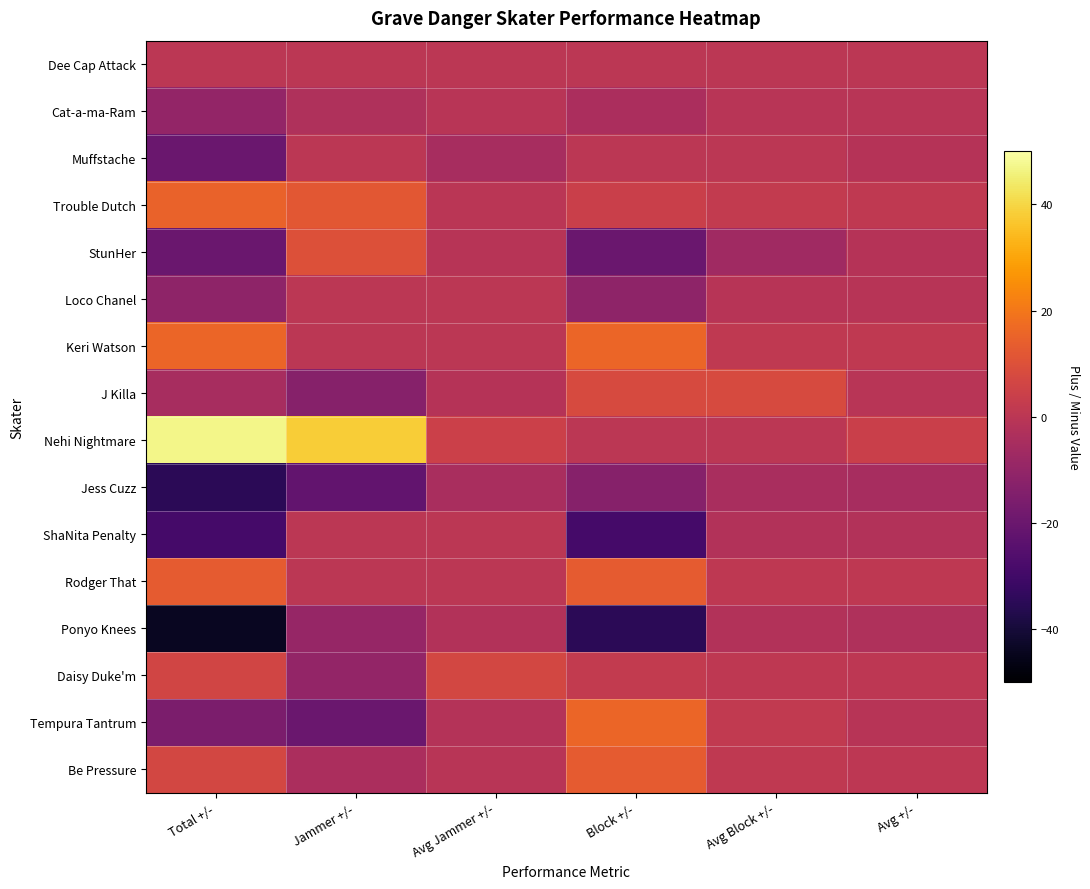

How many series are shown in this chart?

16